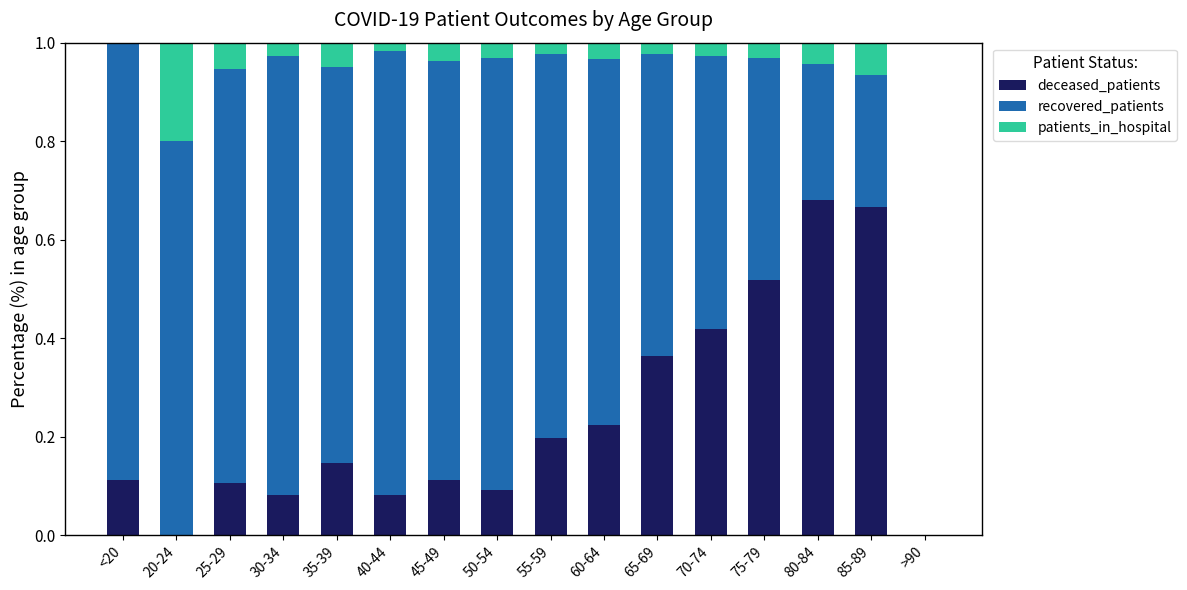

What are all the series names shown in the legend?

deceased_patients, recovered_patients, patients_in_hospital